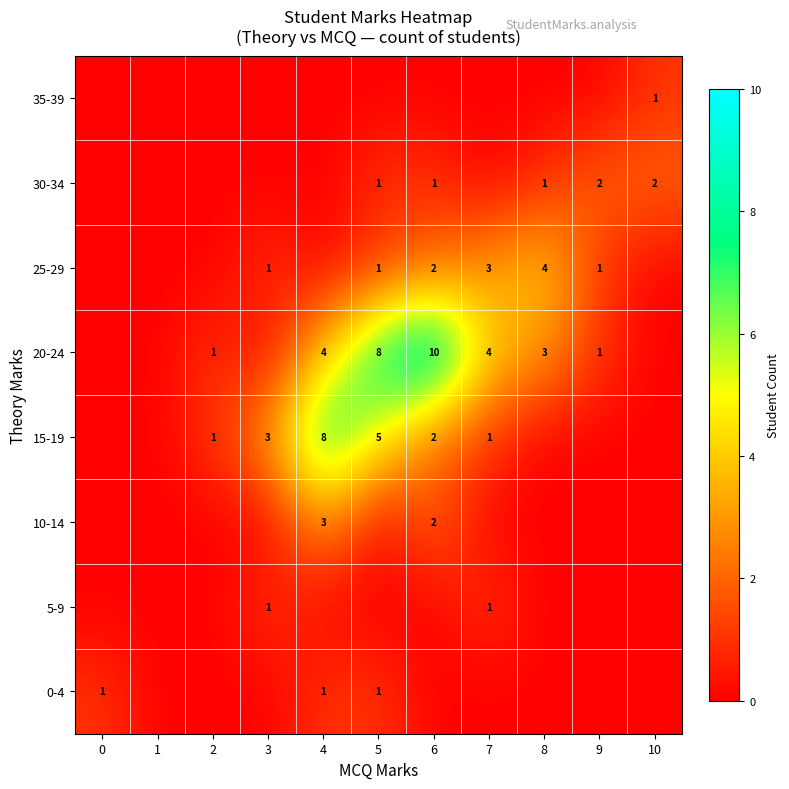

The 20-24 series shows 4 at 4. True or false?

True